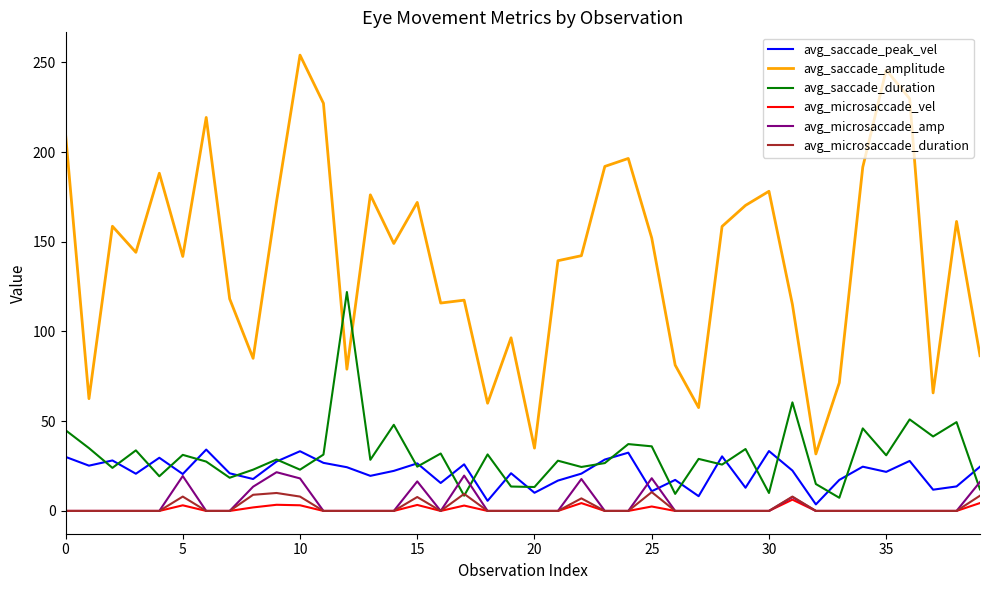

True or false: avg_saccade_amplitude and avg_microsaccade_amp intersect in this chart.

False